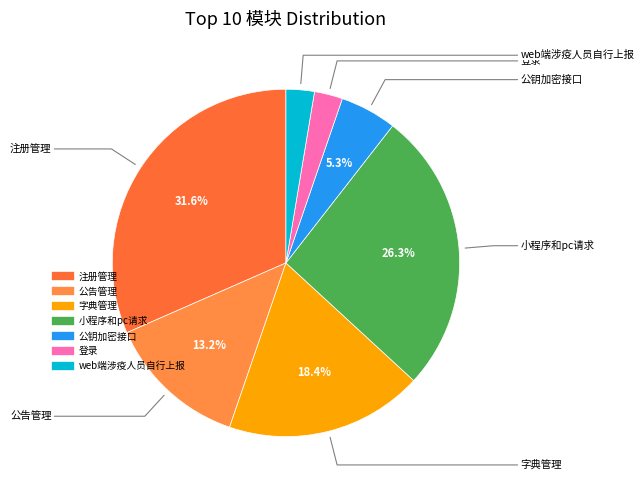

Is there any slice that represents more than half of the pie?

No